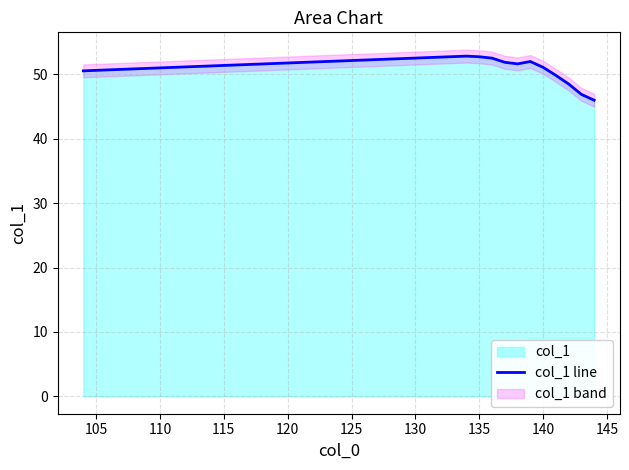

What is the highest value of the col_1 line series?

52.8